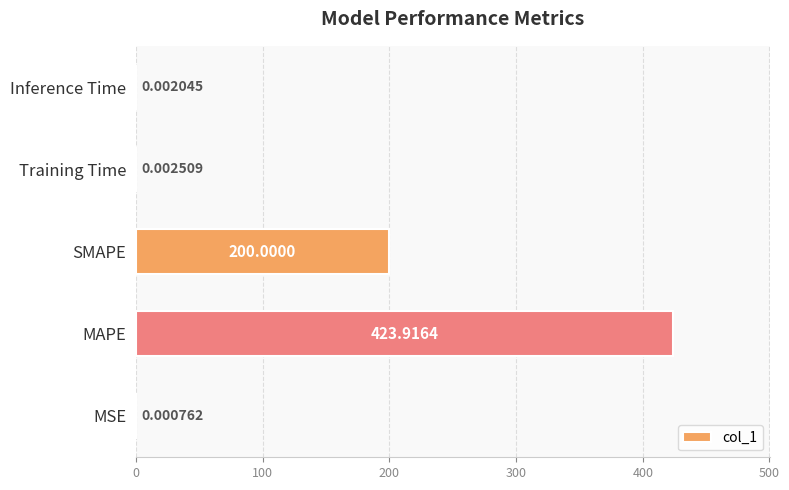

Between MAPE and MSE, which is larger?

MAPE